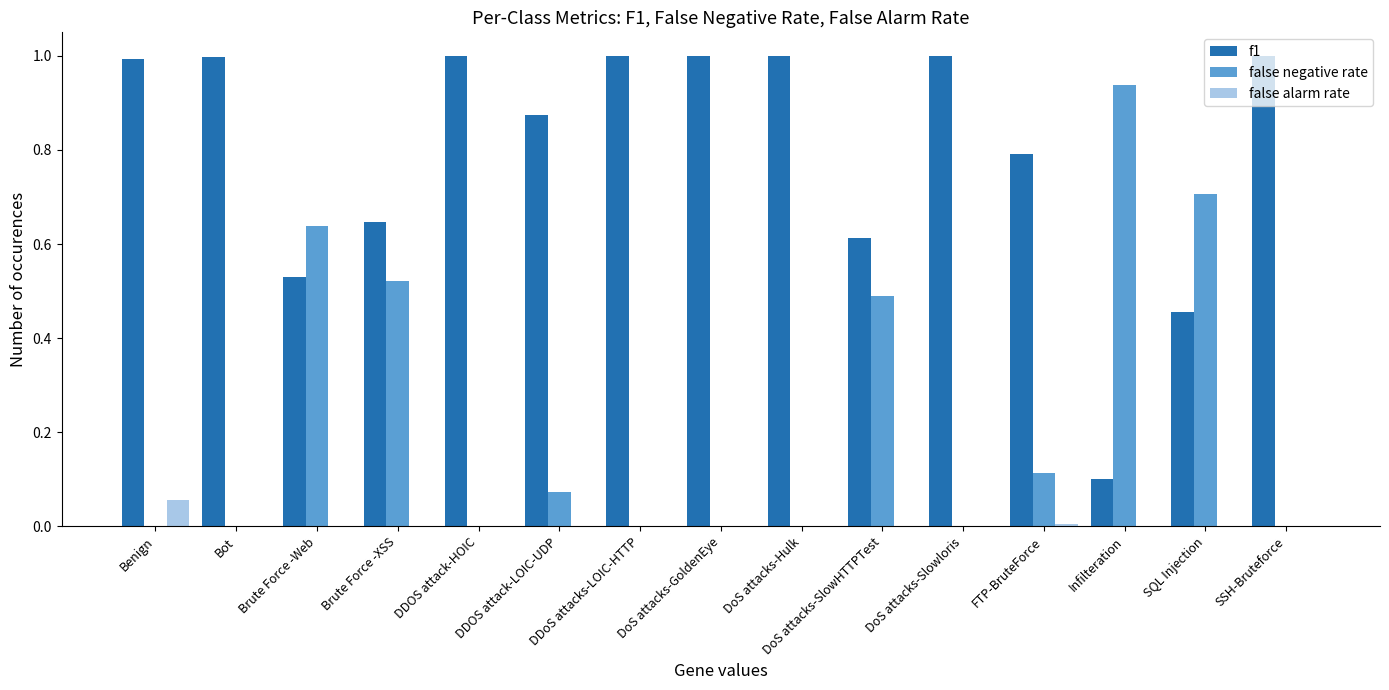

What is the greatest value displayed?

1.0